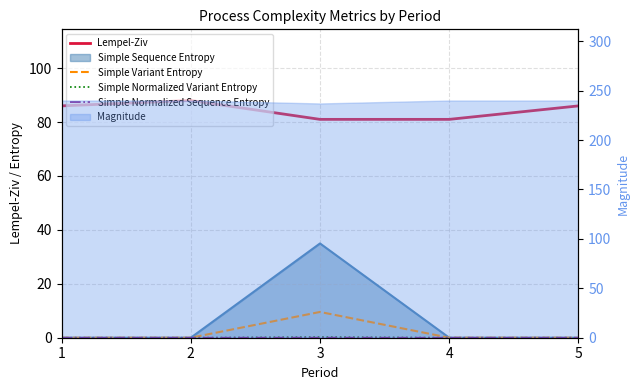

Count the Simple Variant Entropy values in the range 0 to 1.

4